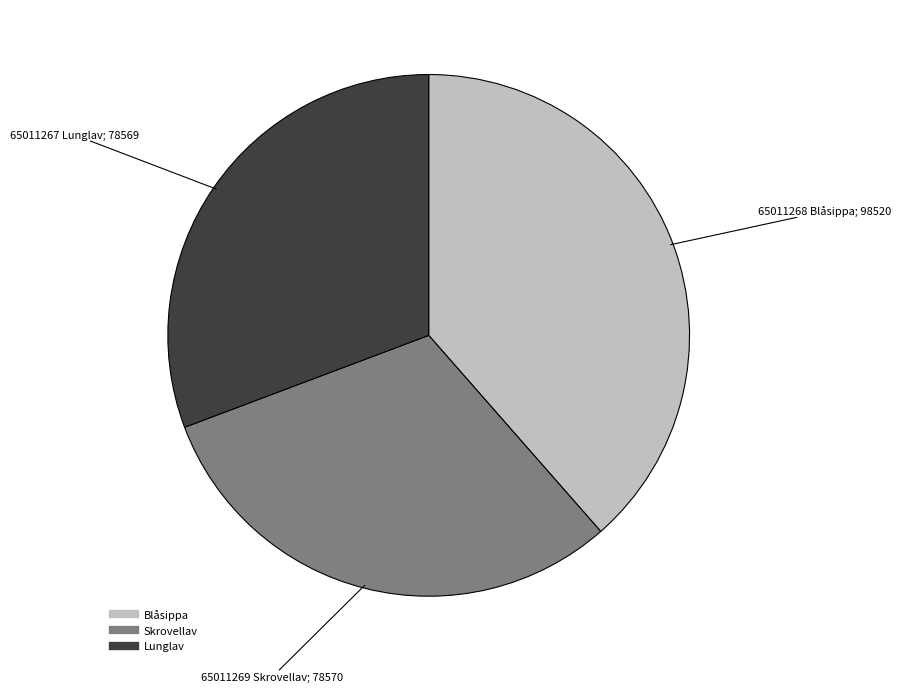

Does any single category account for the majority?

No